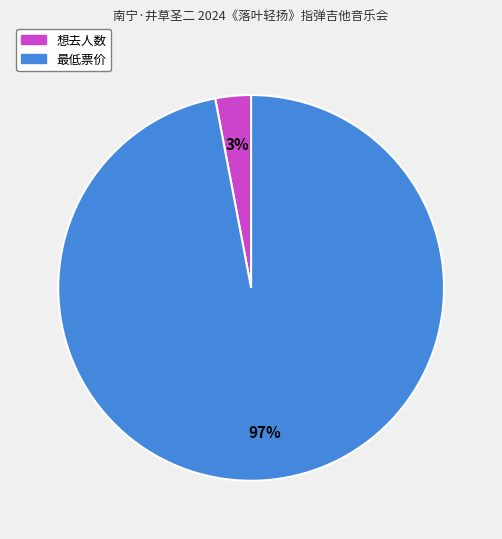

What is the largest slice in the pie chart?

最低票价